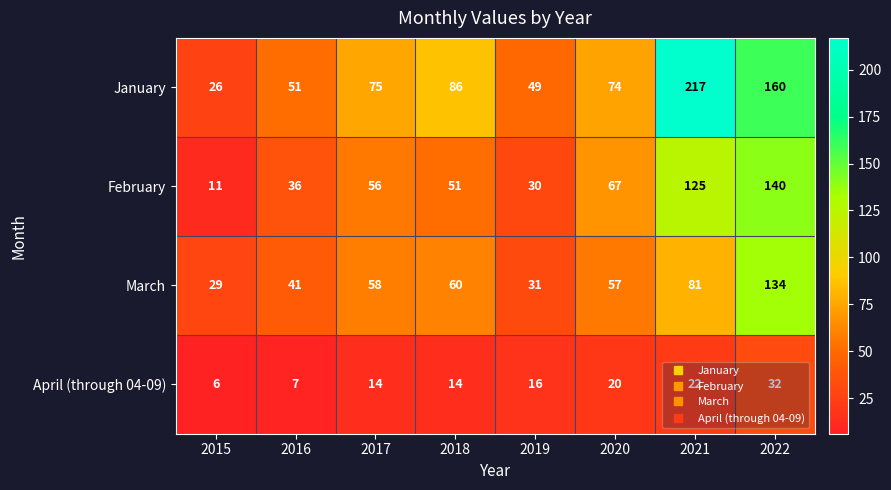

How many distinct data groups are displayed?

4